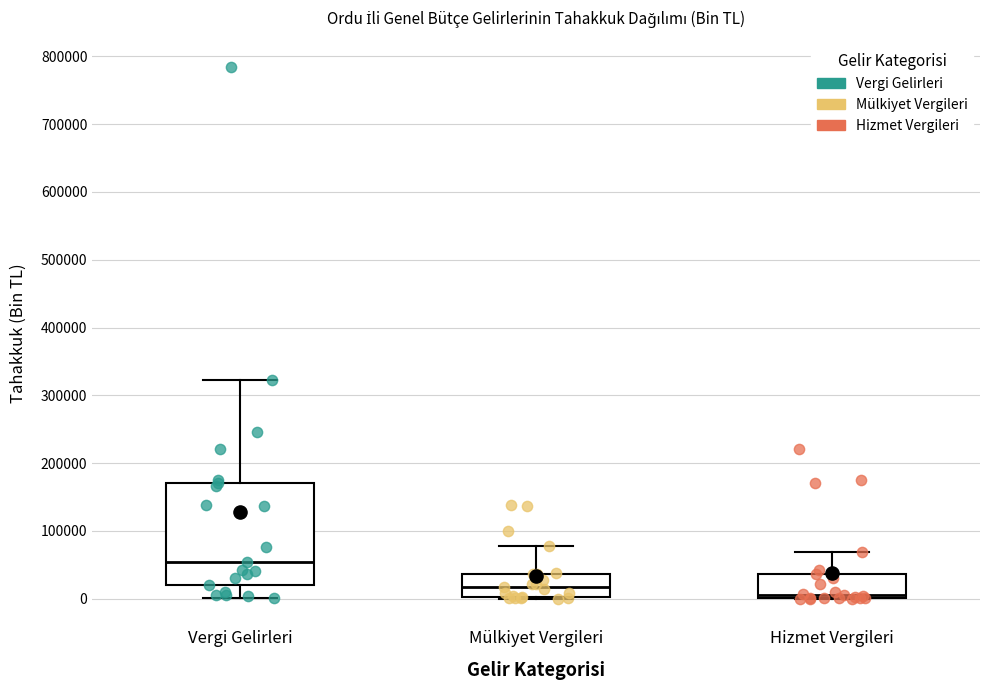

Which box's median line is the lowest?

Hizmet Vergileri